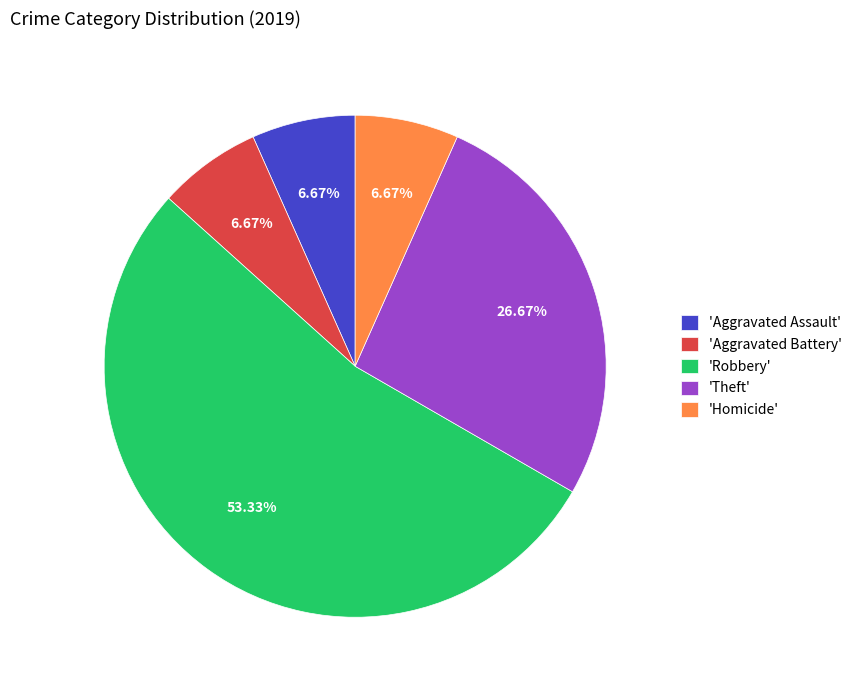

To the nearest percent, what is the difference between the largest and smallest slice percentages?

47%